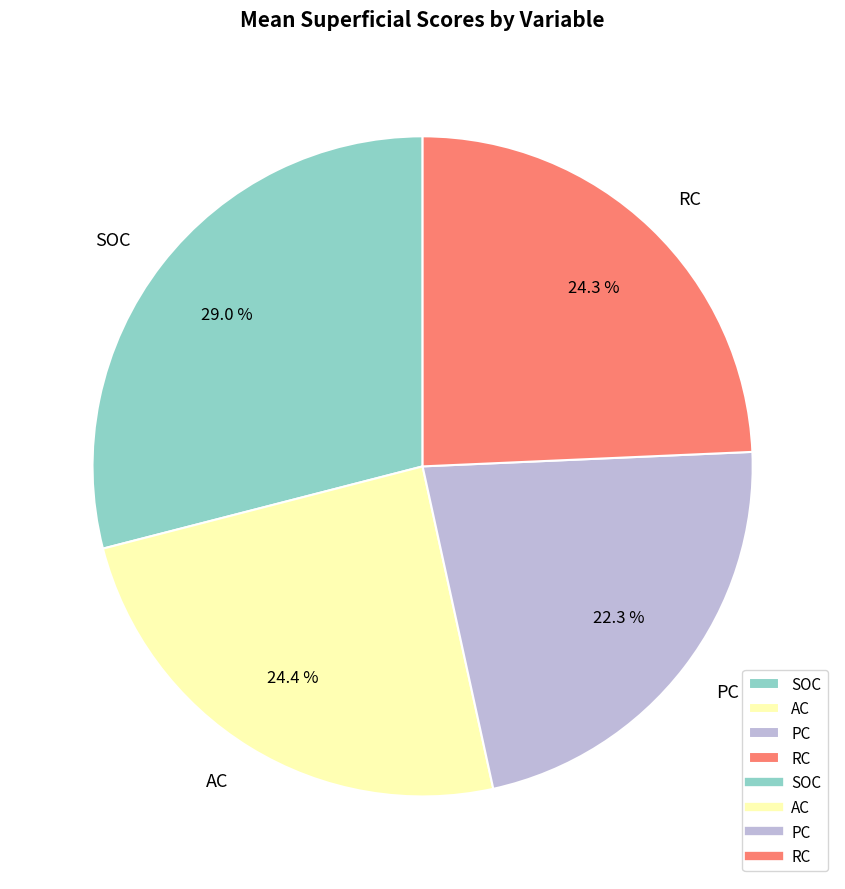

Which slice is the smallest?

PC